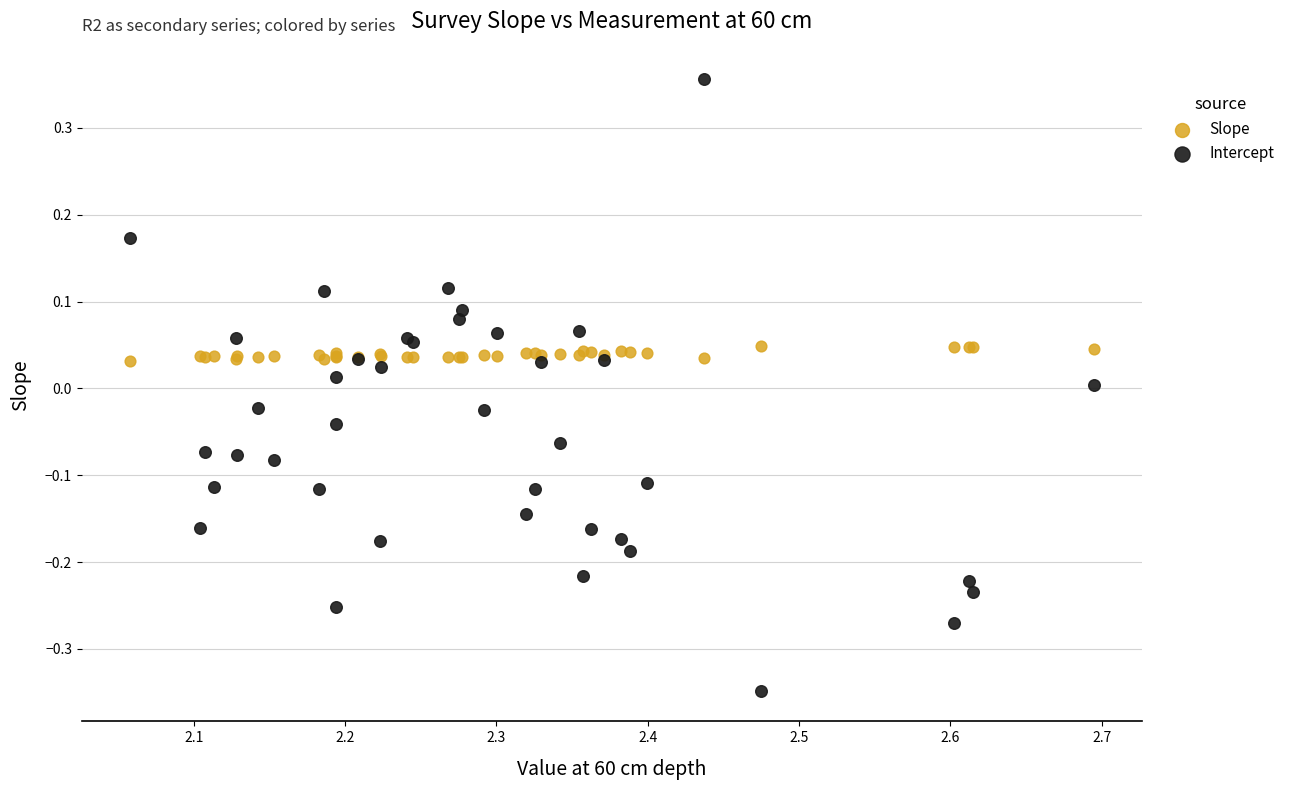

What are all the series names shown in the legend?

Slope, Intercept